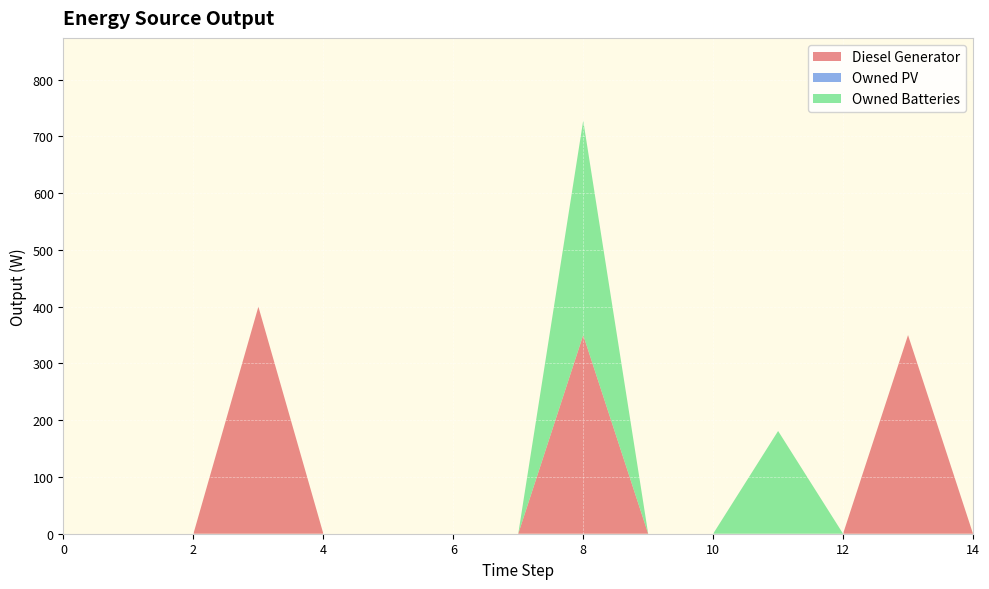

Reading right to left, transcribe all the data shown in this chart.

Diesel Generator: 0	350	0	0	0	0	350	0	0	0	0	400	0	0	0
Owned PV: 0	0	0	0	0	0	0	0	0	0	0	0	0	0	0
Owned Batteries: 0	0	0	181	0	0	378	0	0	0	0	0	0	0	0